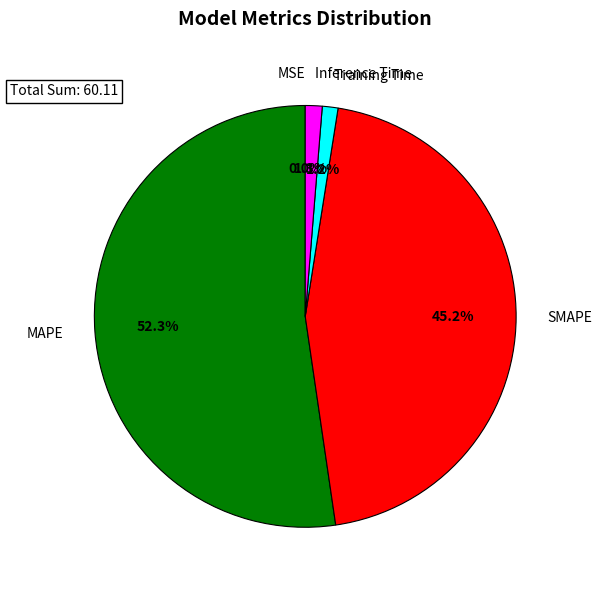

Which slice is the largest?

MAPE